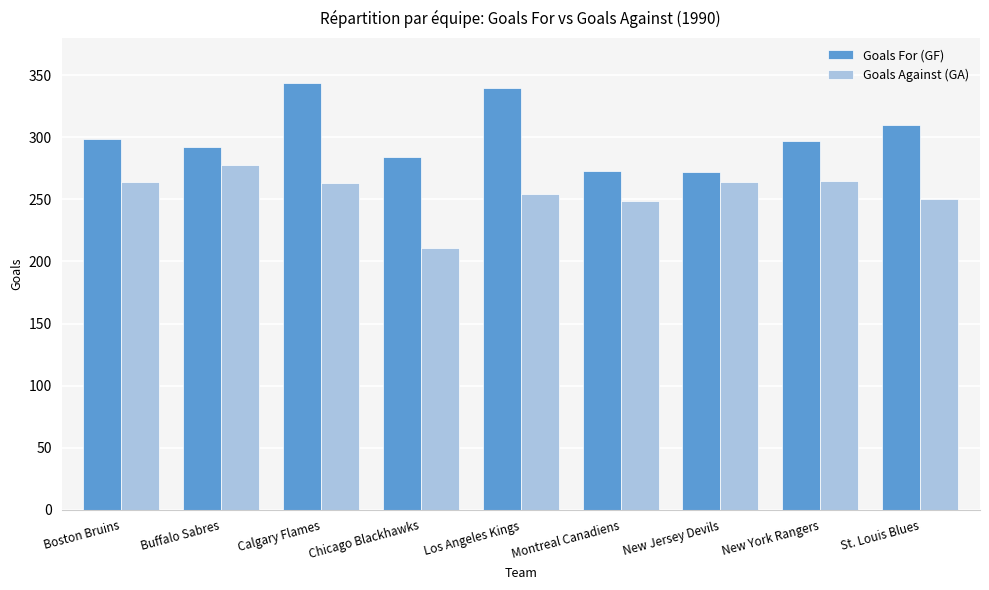

Where does the Goals For (GF) series first go above 297?

Boston Bruins